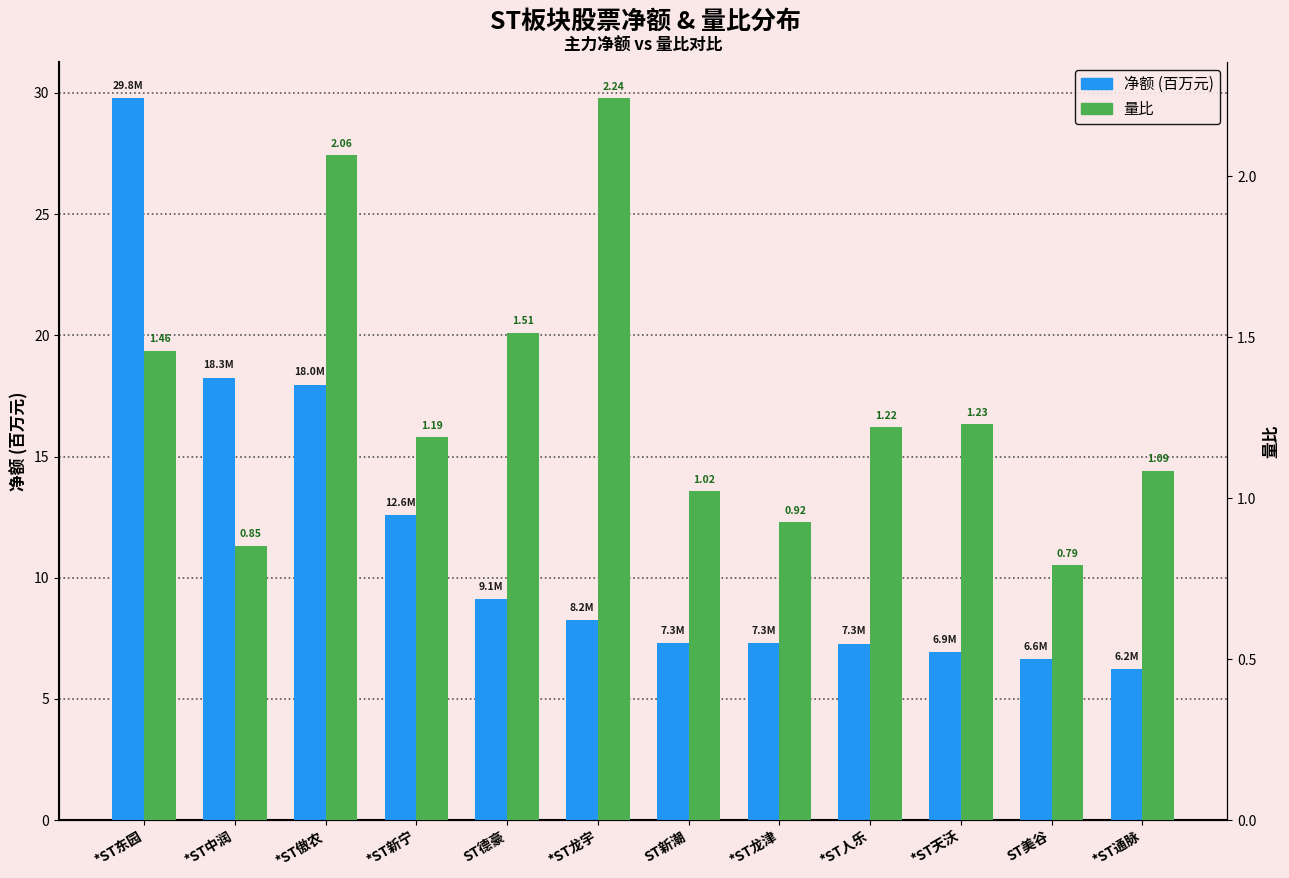

What is the spread (max minus min) of values at ST新潮?

6.3